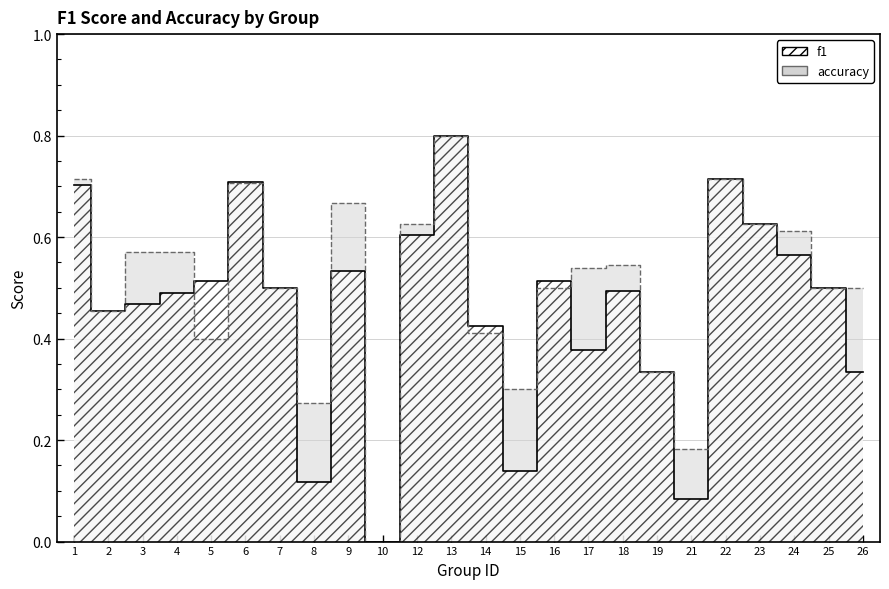

How many series are shown in this chart?

2